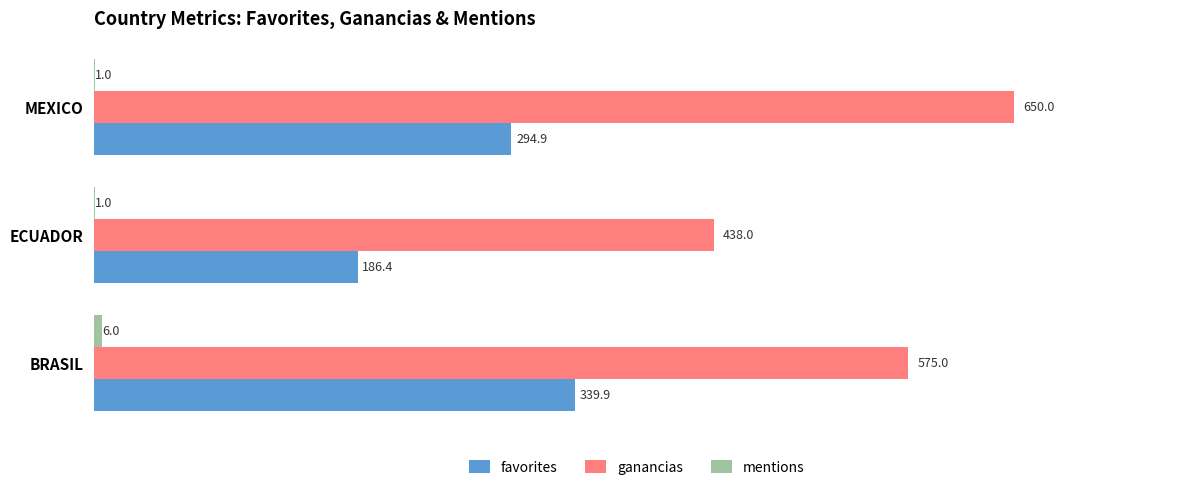

Between BRASIL and MEXICO, which series saw the biggest shift?

ganancias